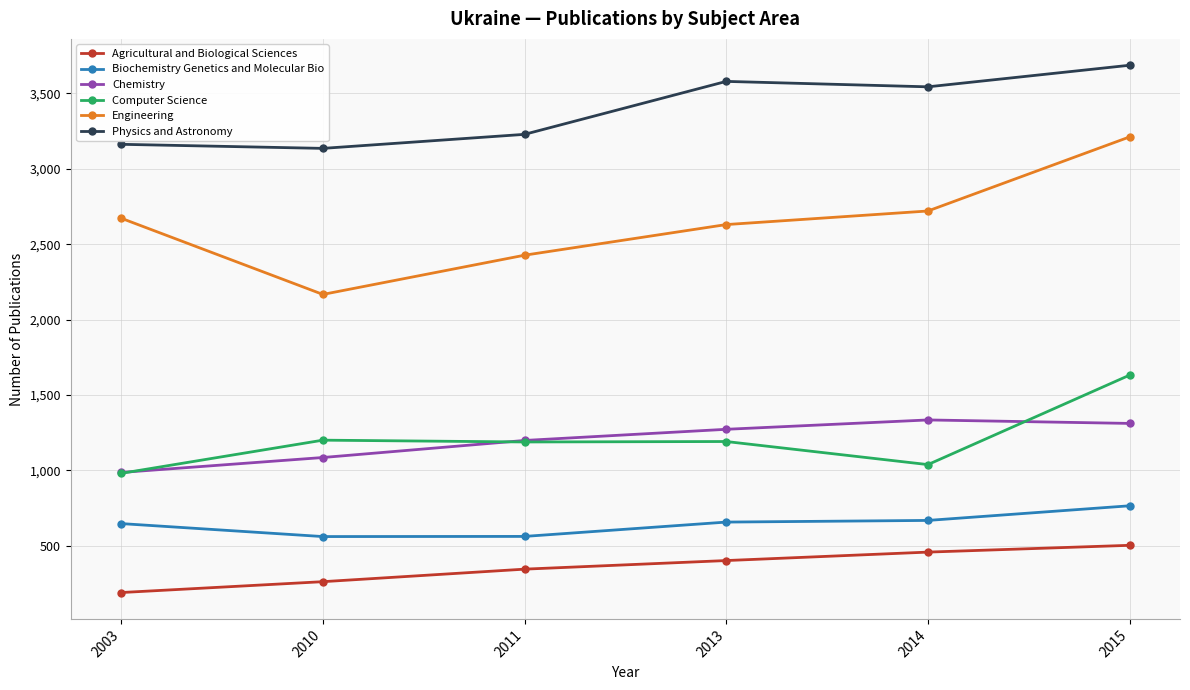

Rank the series by their maximum value, from highest to lowest.

Physics and Astronomy, Engineering, Computer Science, Chemistry, Biochemistry Genetics and Molecular Bio, Agricultural and Biological Sciences